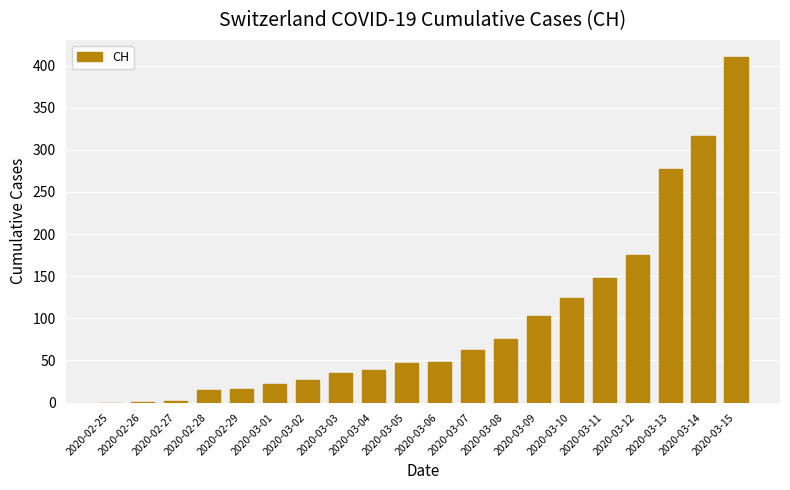

Is it true that the value at 2020-03-01 is 35?

False